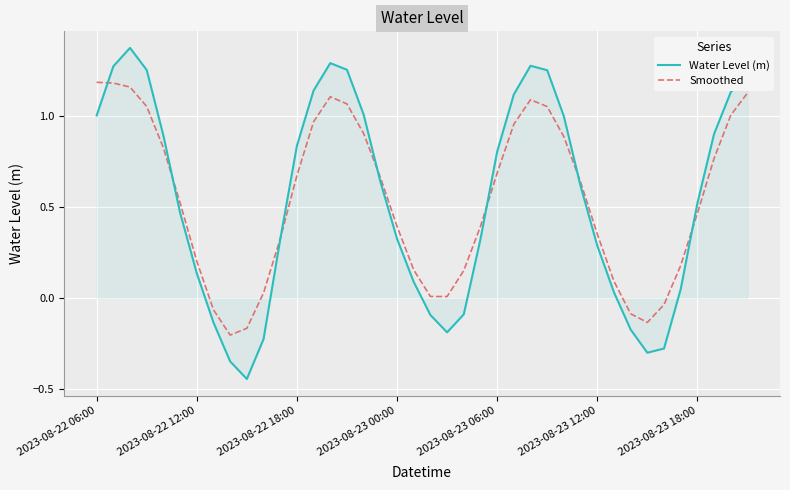

Which series has the largest range (max minus min)?

Water Level (m)